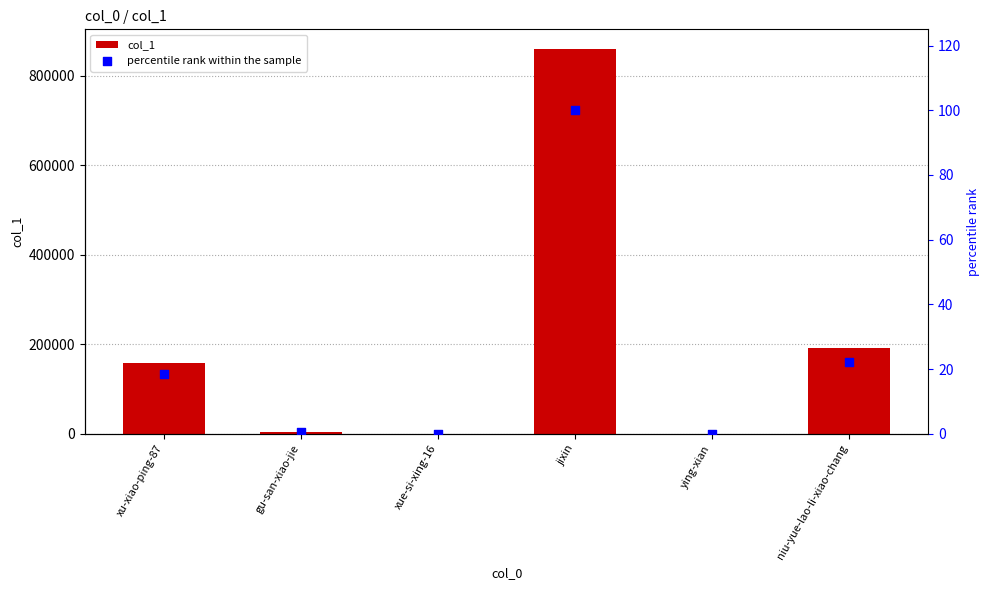

At which category is the sum across all series the highest?

jixin